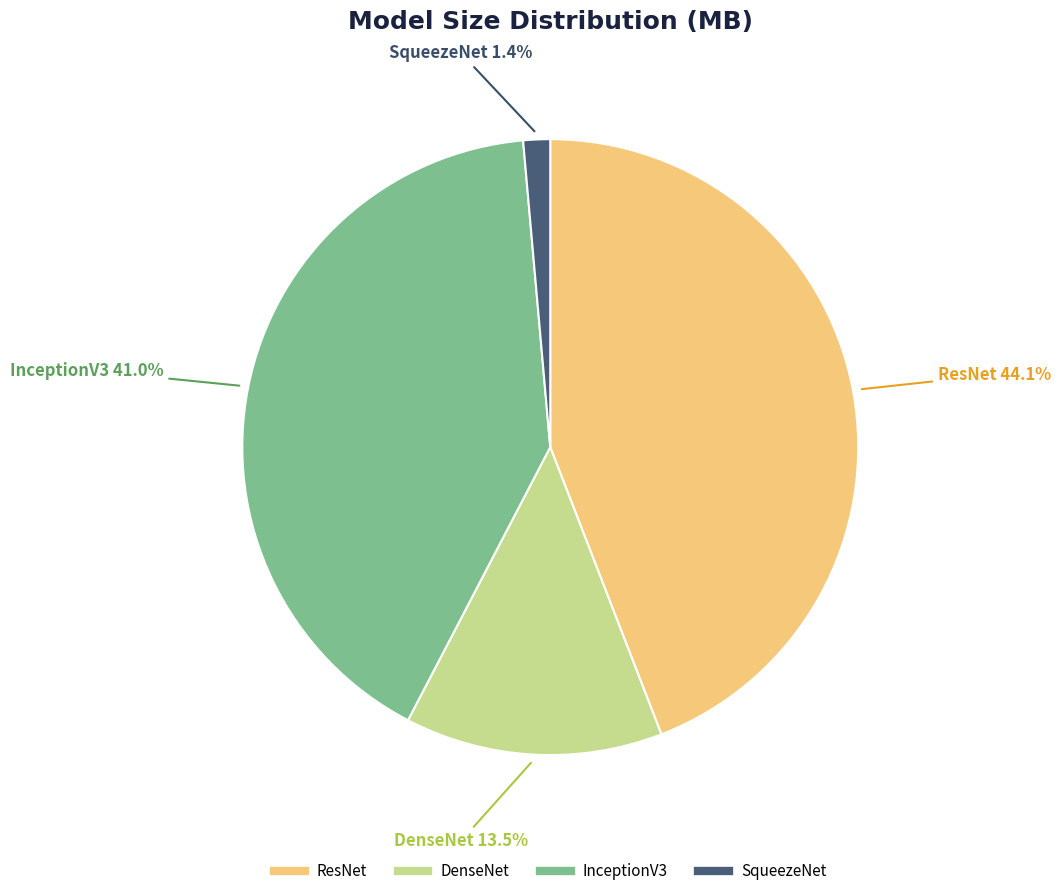

To the nearest percent, what is the difference between the largest and smallest slice percentages?

43%